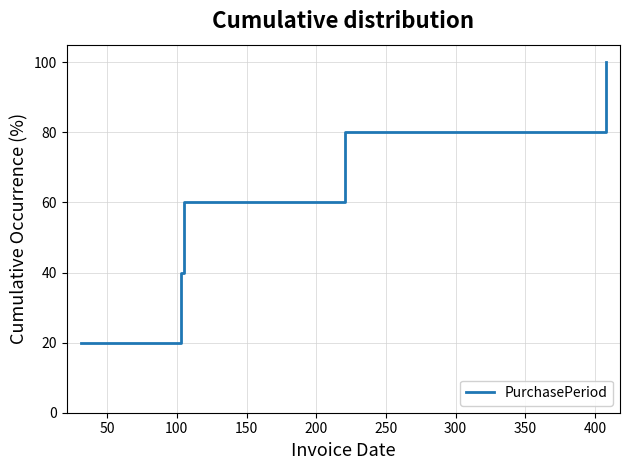

Does the chart display data point markers on the line(s)?

No